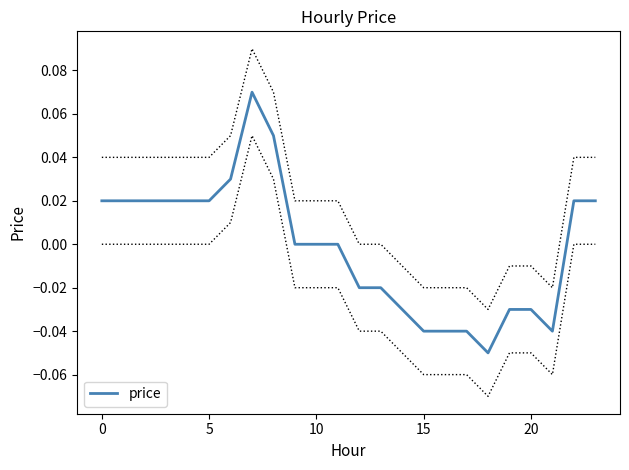

What is the smallest value displayed?

-0.1